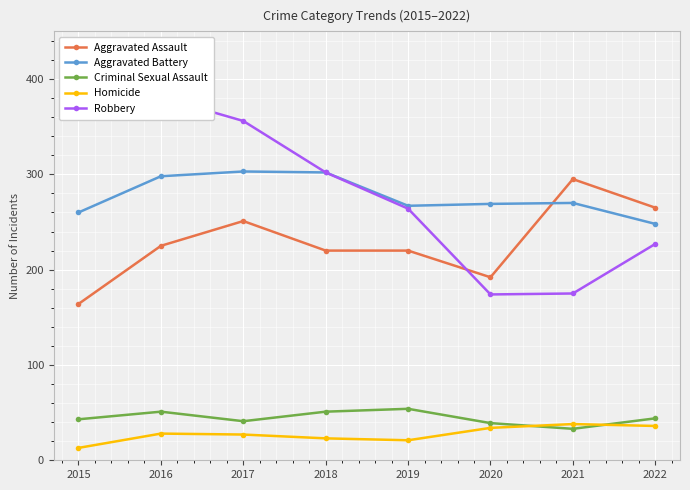

At which category does Aggravated Battery reach its first local peak?

2017